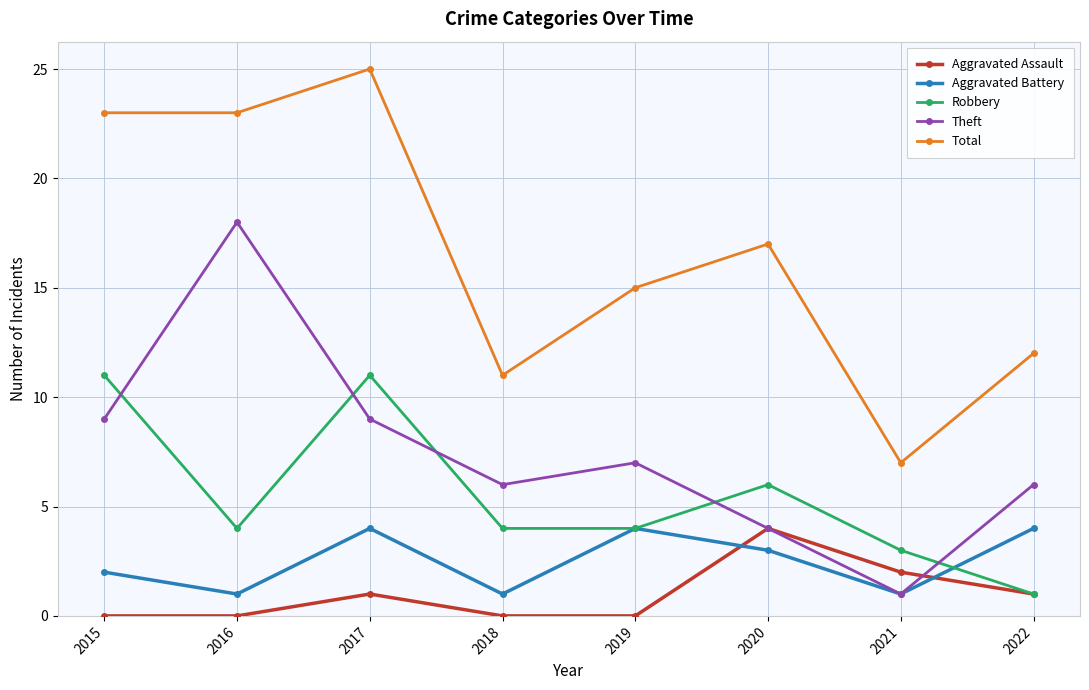

Where is the first local minimum for Aggravated Battery?

2016